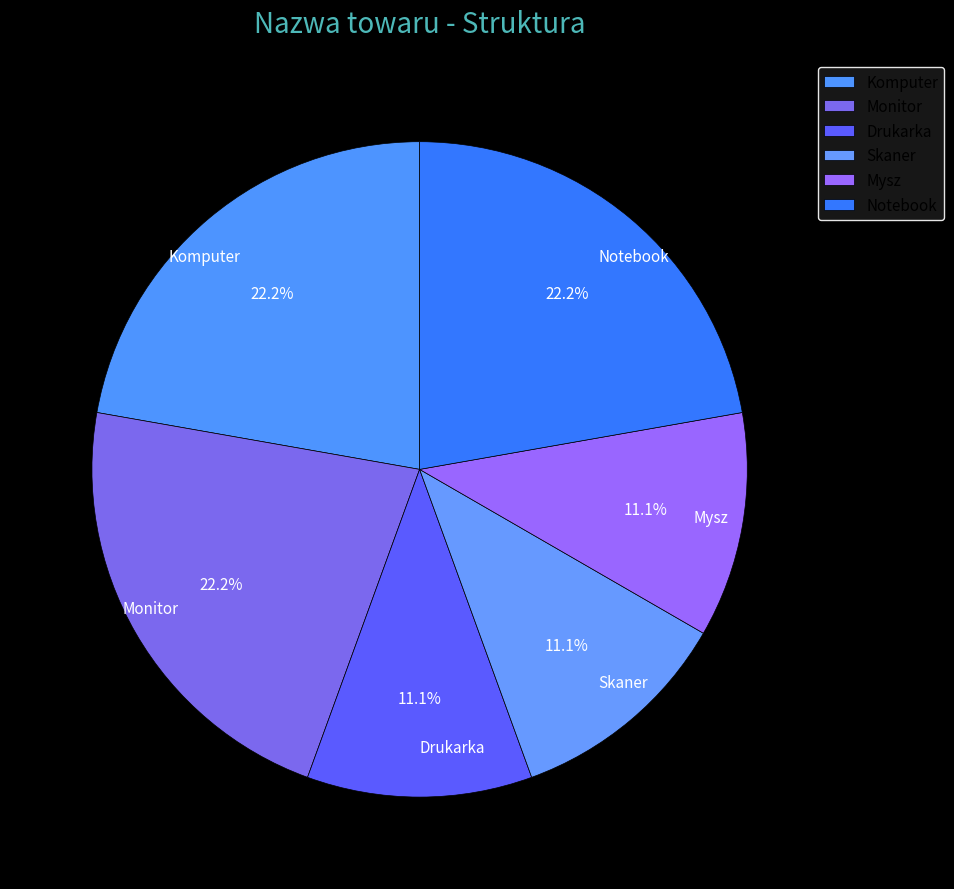

What percentage is the Drukarka slice, to the nearest percent?

11%